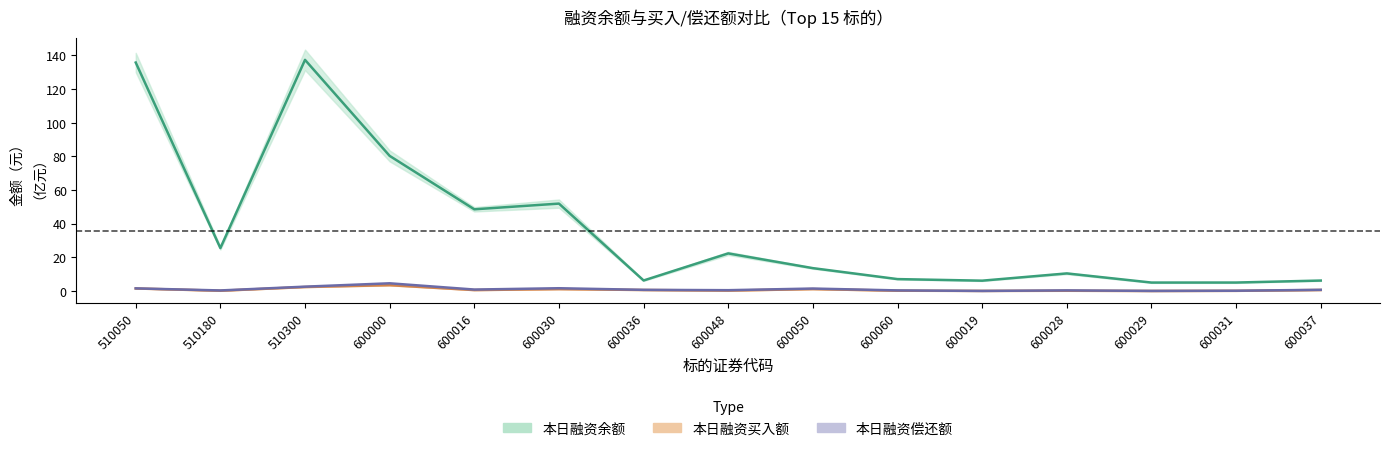

The 本日融资余额(元) series shows 5.0 at 600029. True or false?

True